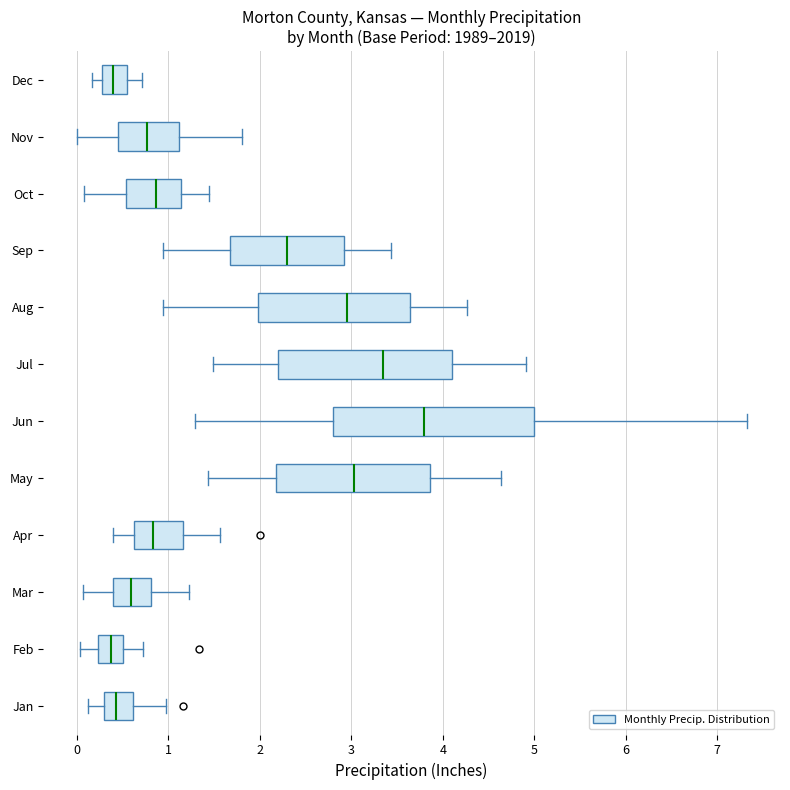

Which box's median line is the furthest to the right?

Jun